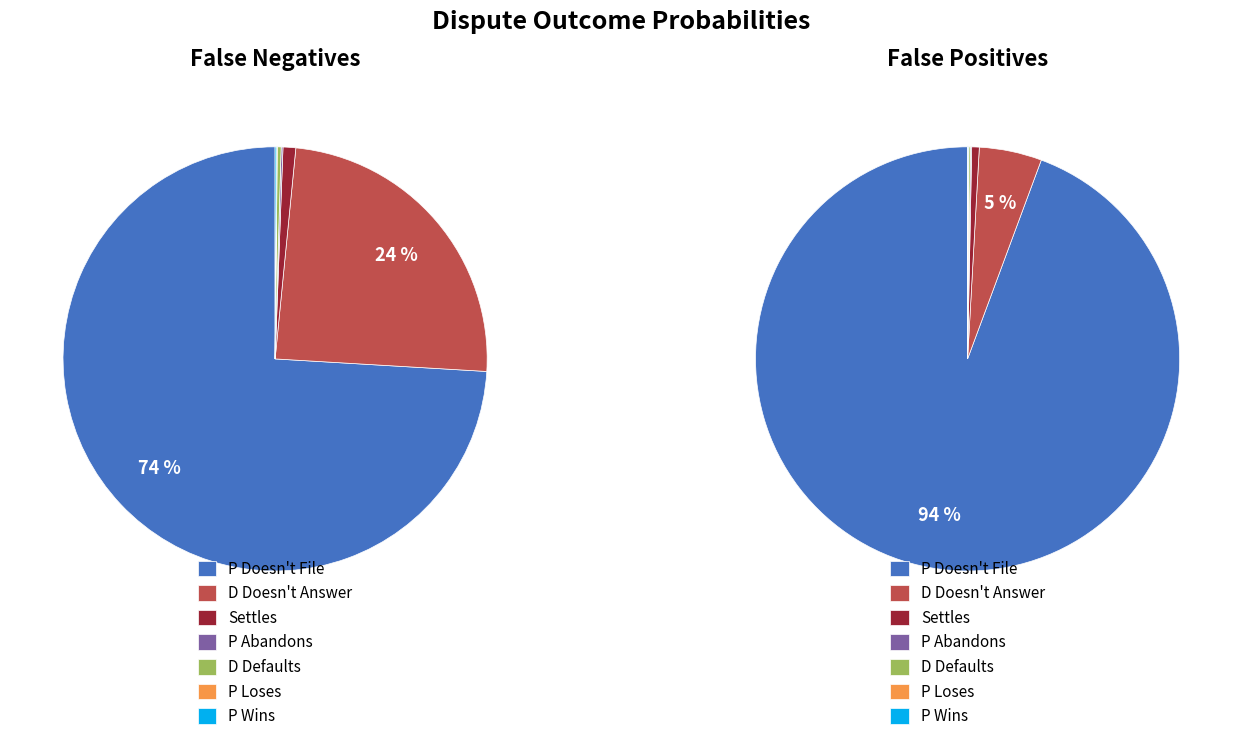

What percentage do P Loses and P Wins together represent?

0.2%